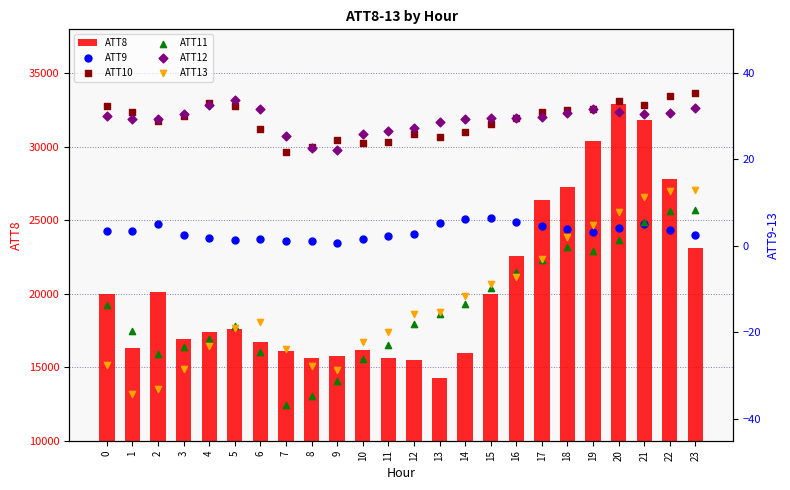

At which category is the sum across all series the highest?

20